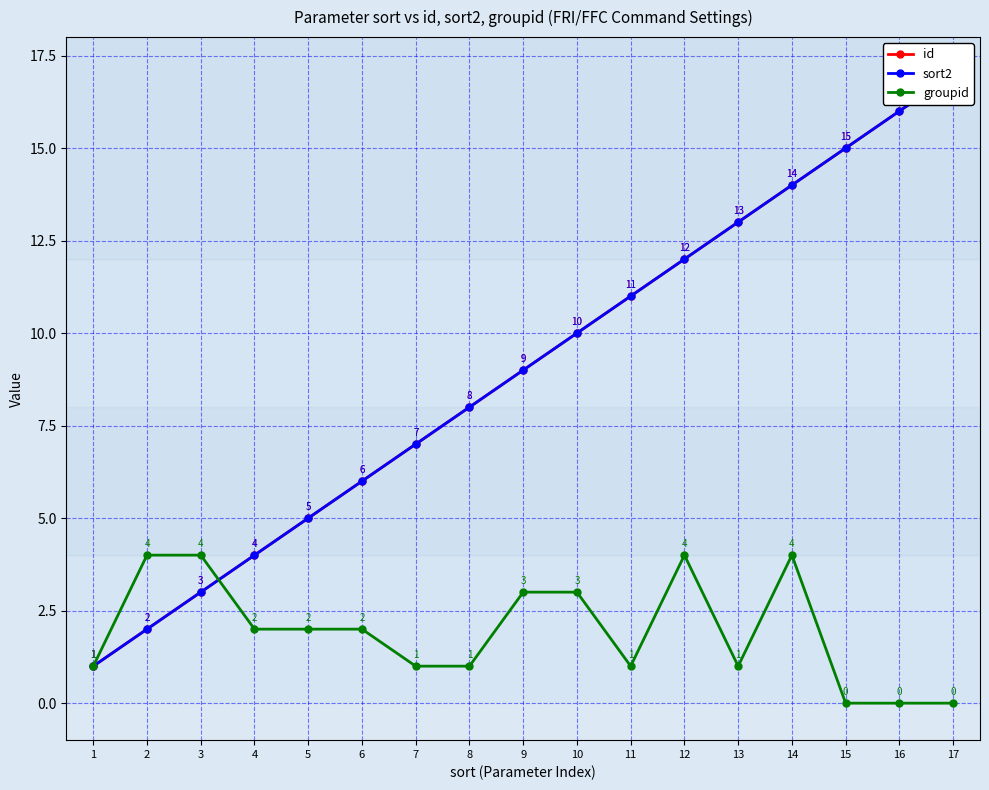

What is the total value across all series at 10?

23